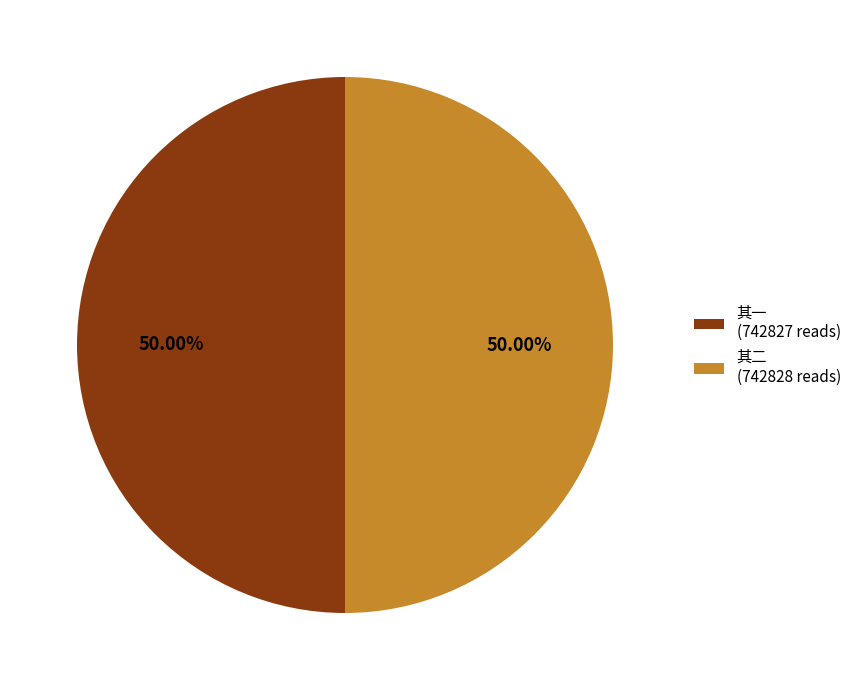

How many slices are in this pie chart?

2